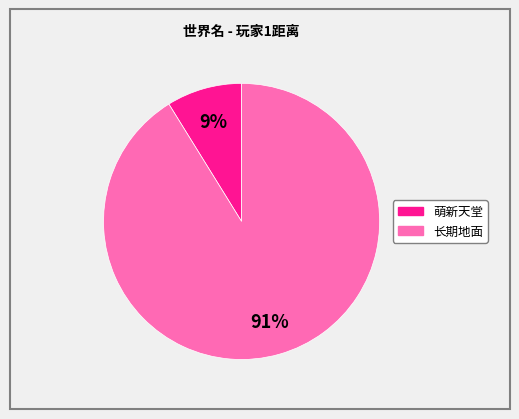

Is there a majority slice in this chart?

Yes